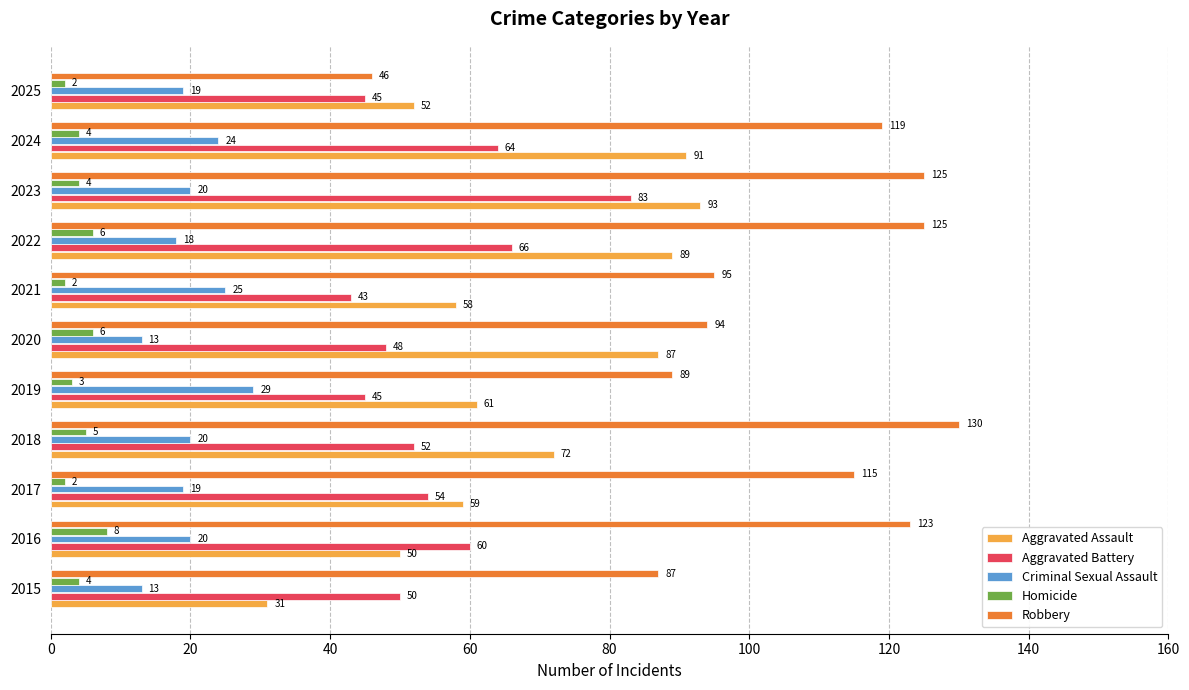

Which series has the largest total across all categories?

Robbery